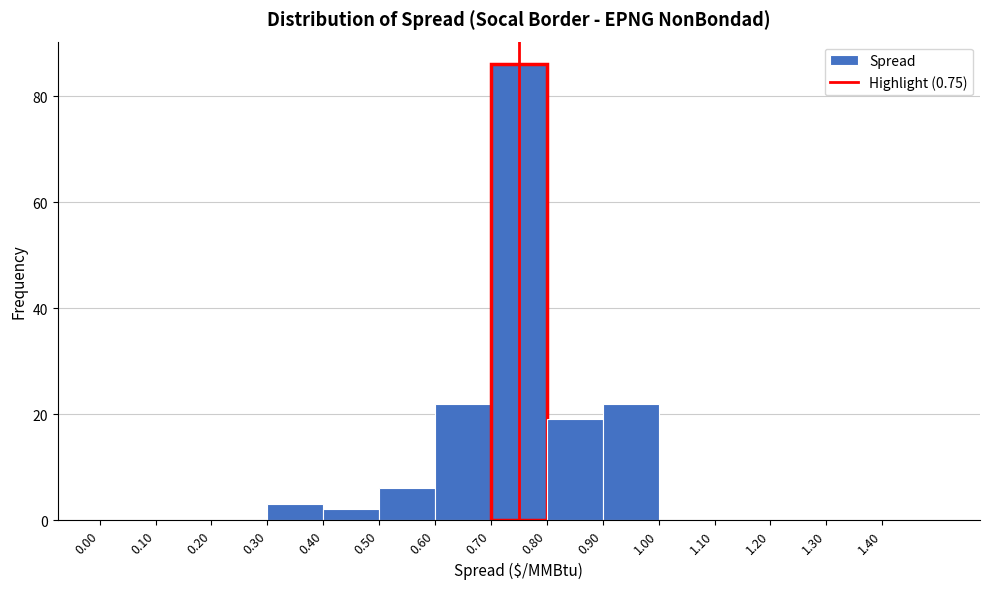

Reading left to right, list every bar in this chart as the range it spans on the x-axis followed by its height. The values are not printed on the chart, so give them approximately, as read against the axis.

0.0 to 0.1: 0
0.1 to 0.2: 0
0.2 to 0.3: 0
0.3 to 0.4: 4
0.4 to 0.5: 2
0.5 to 0.6: 6
0.6 to 0.7: 22
0.7 to 0.8: 86
0.8 to 0.9: 20
0.9 to 1.0: 22
1.0 to 1.1: 0
1.1 to 1.2: 0
1.2 to 1.3: 0
1.3 to 1.4: 0
1.4 to 1.5: 0